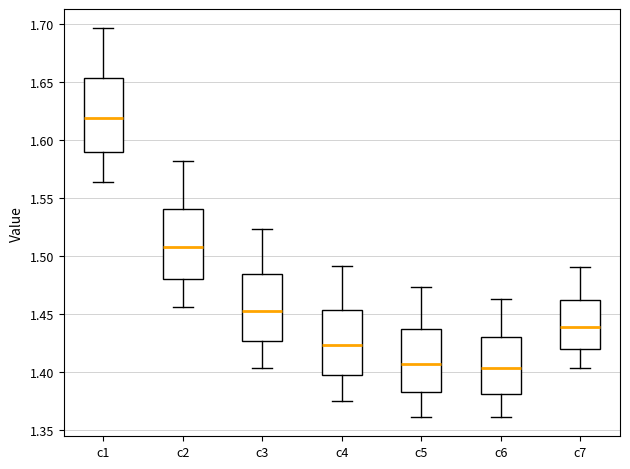

Which box has the highest median line?

c1